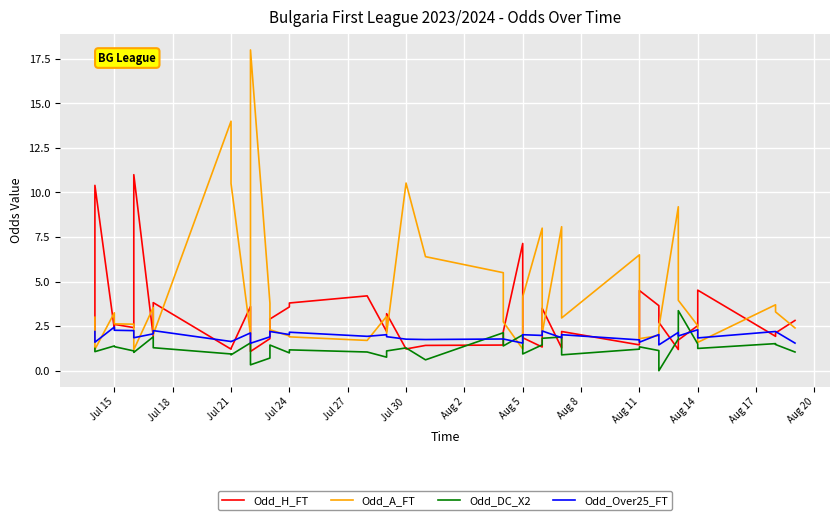

What is the approximate value of Odd_DC_X2 at Jul 21?

0.9